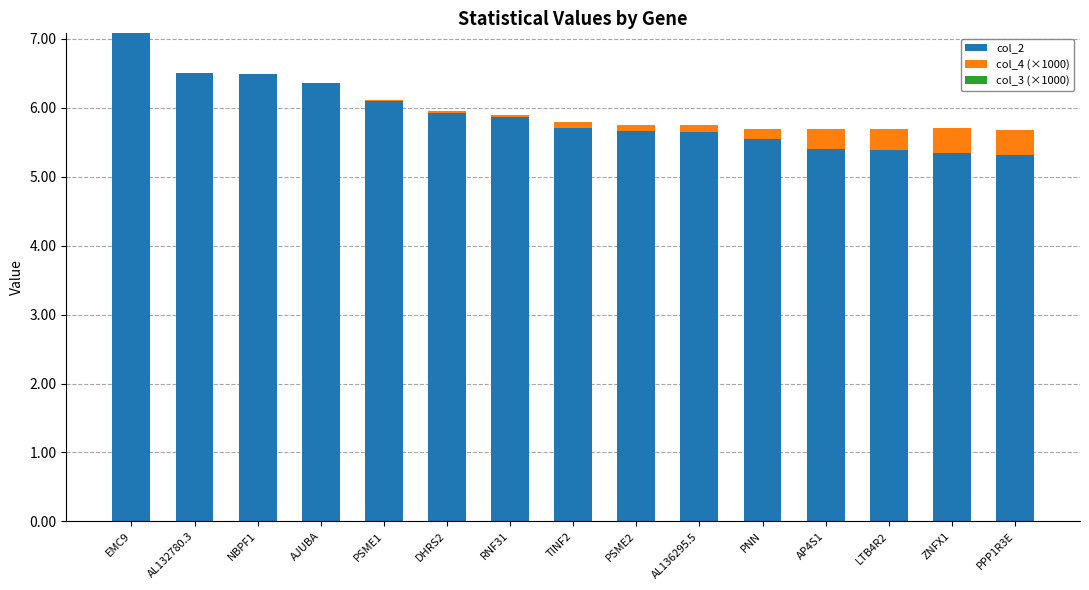

Reading left to right, what are the values for col_2?

EMC9=7.1	AL132780.3=6.5	NBPF1=6.5	AJUBA=6.4	PSME1=6.1	DHRS2=5.9	RNF31=5.9	TINF2=5.7	PSME2=5.7	AL136295.5=5.7	PNN=5.5	AP4S1=5.4	LTB4R2=5.4	ZNFX1=5.3	PPP1R3E=5.3